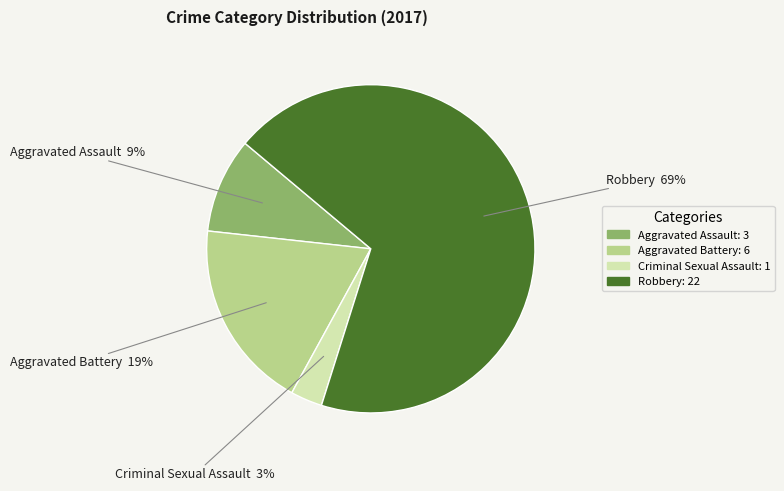

Which category accounts for the majority?

Robbery